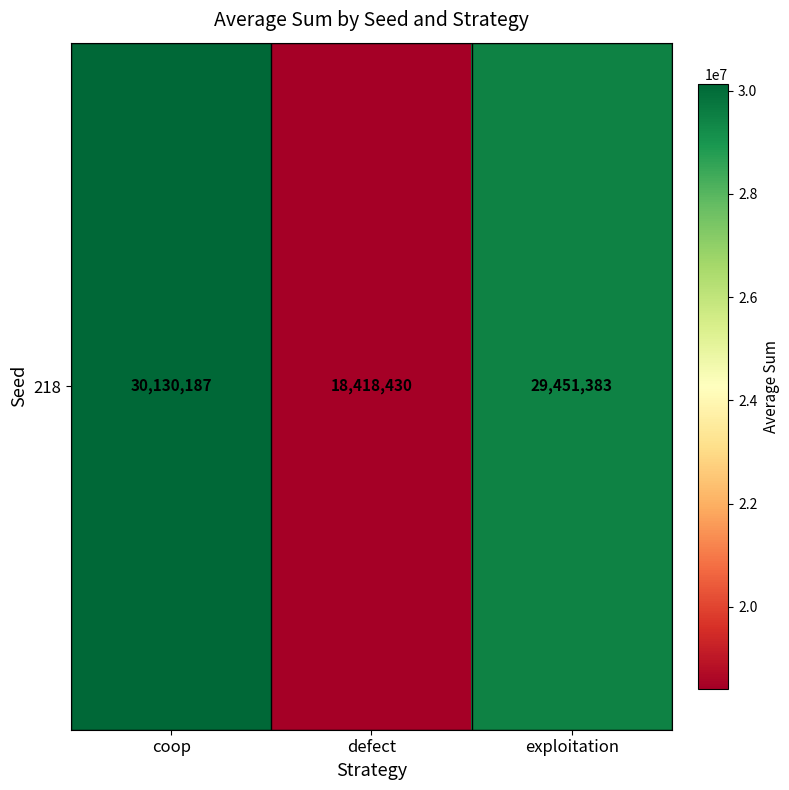

At which category does the chart reach its peak across all series?

coop